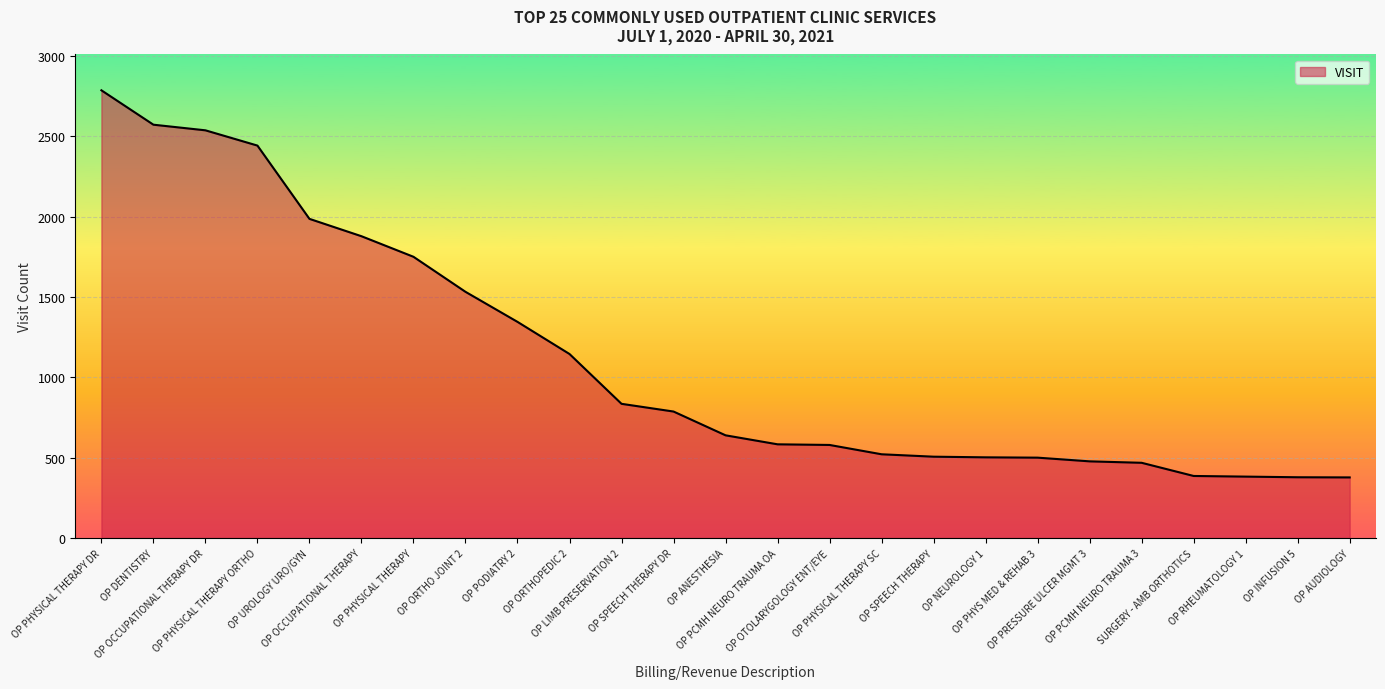

What is the change in value from OP SPEECH THERAPY DR to OP PHYS MED & REHAB 3?

-287